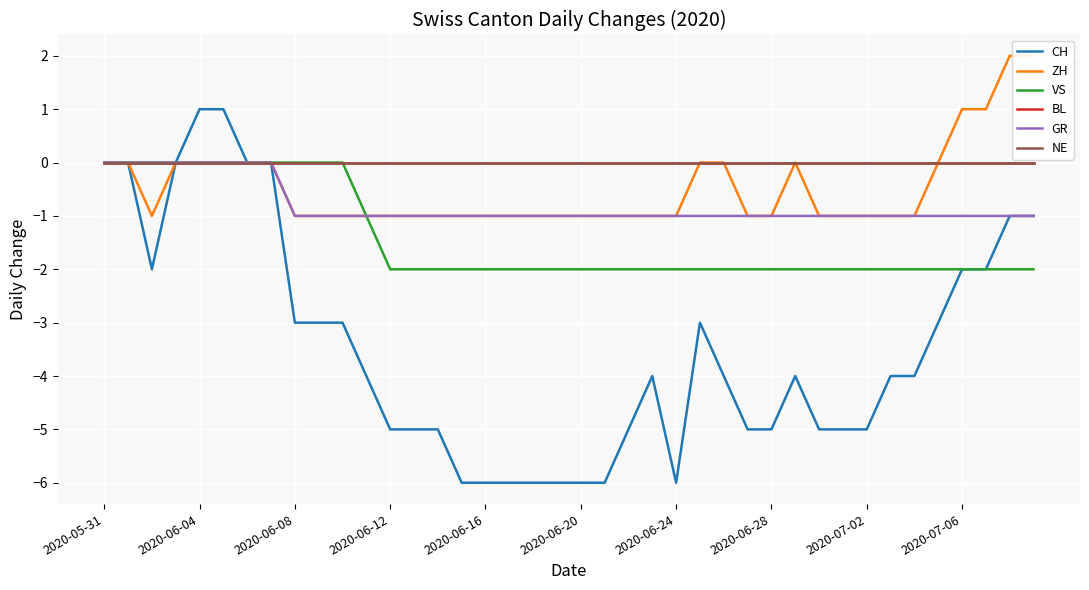

True or false: ZH and NE cross at least once.

False